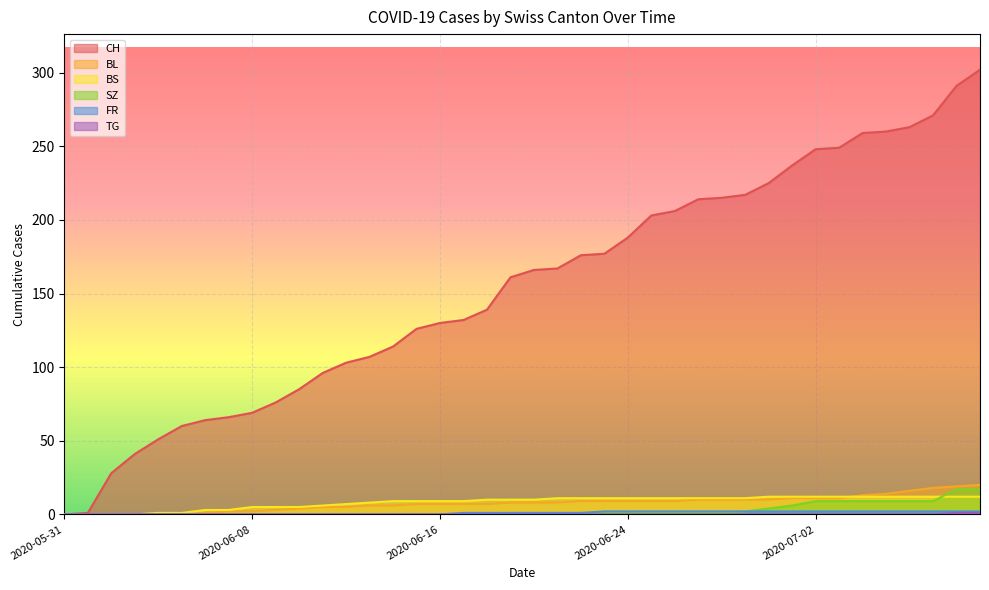

What are all the series names shown in the legend?

CH, BL, BS, SZ, FR, TG